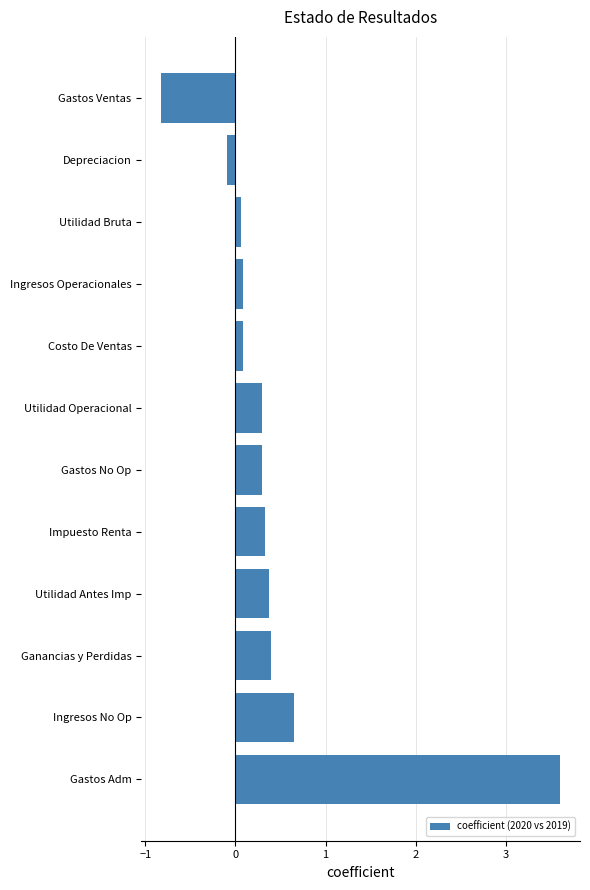

What is the difference between the maximum and minimum values?

4.4